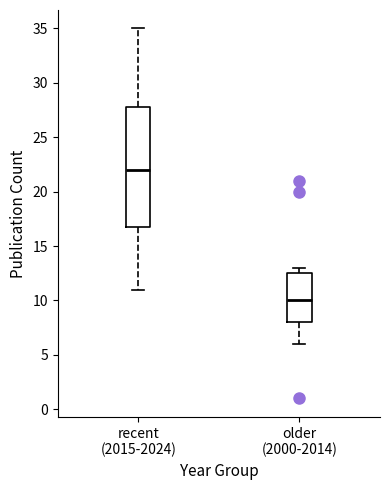

Comparing the boxes themselves (not the whiskers), which one is the tallest?

recent (2015-2024)